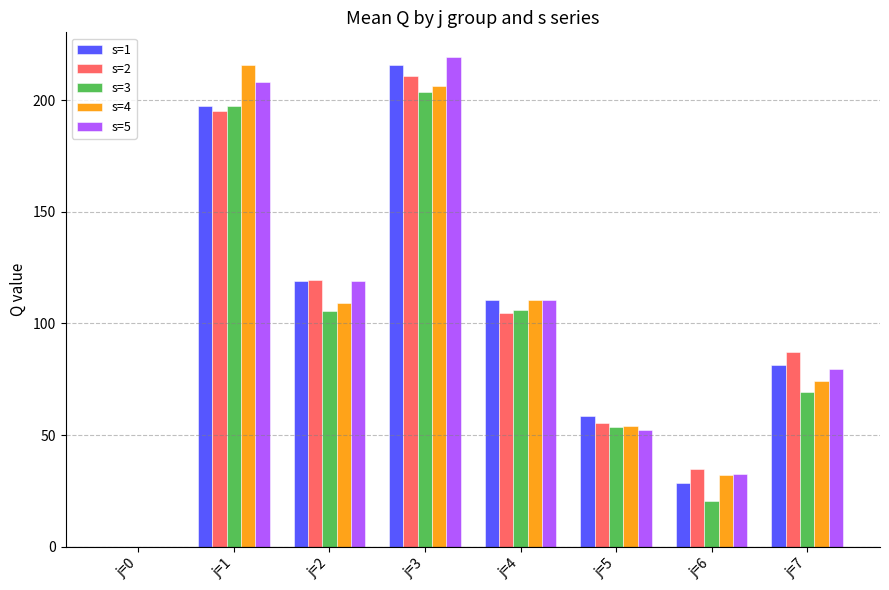

How many data points does each series have?

8